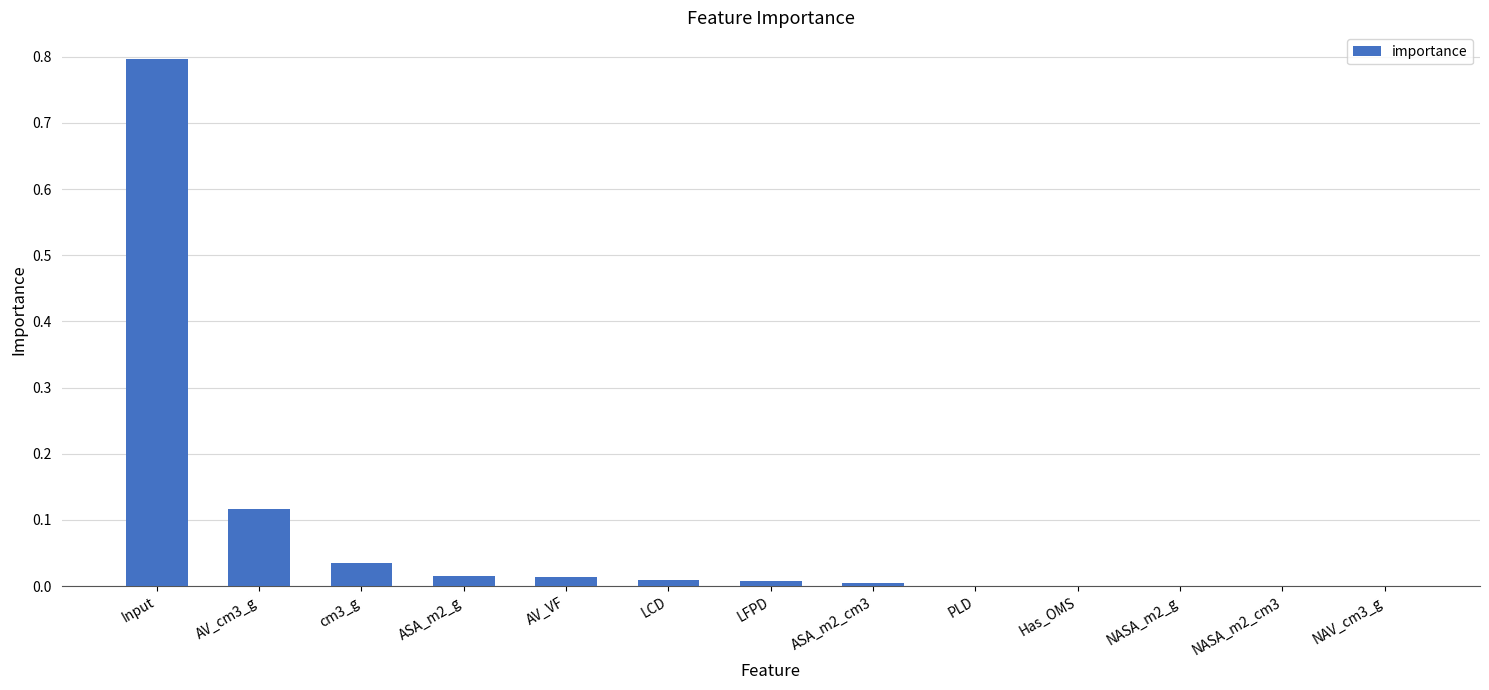

What is the greatest value displayed?

0.8